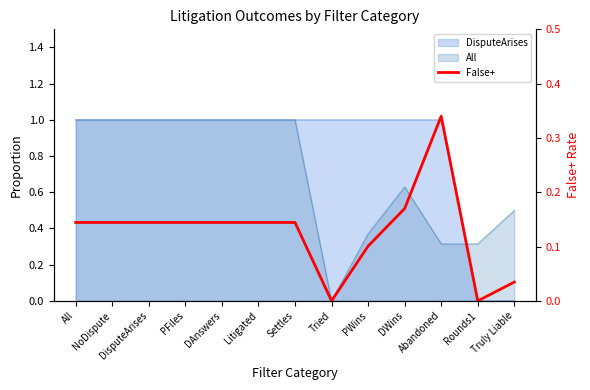

List the labels in order of value, smallest first.

Tried, Rounds1, Truly Liable, PWins, All, NoDispute, DisputeArises, PFiles, DAnswers, Litigated, Settles, DWins, Abandoned